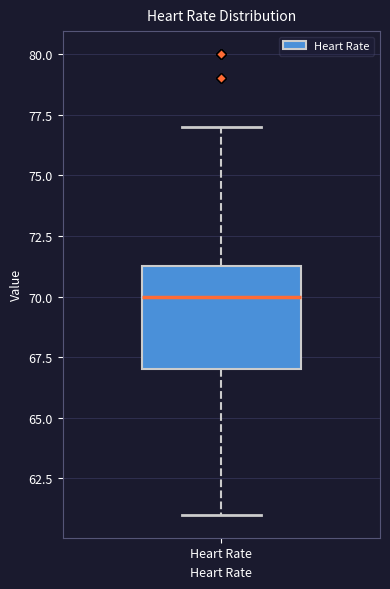

Where does the upper whisker of the box for Heart Rate end on the y-axis? The values are not printed on the chart, so give them approximately, as read against the axis.

77.0